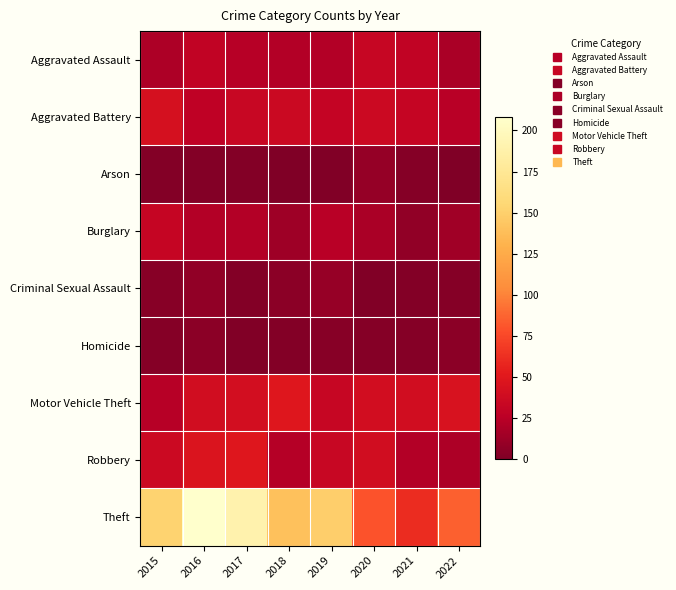

What is the spread (max minus min) of values at 2018?

140